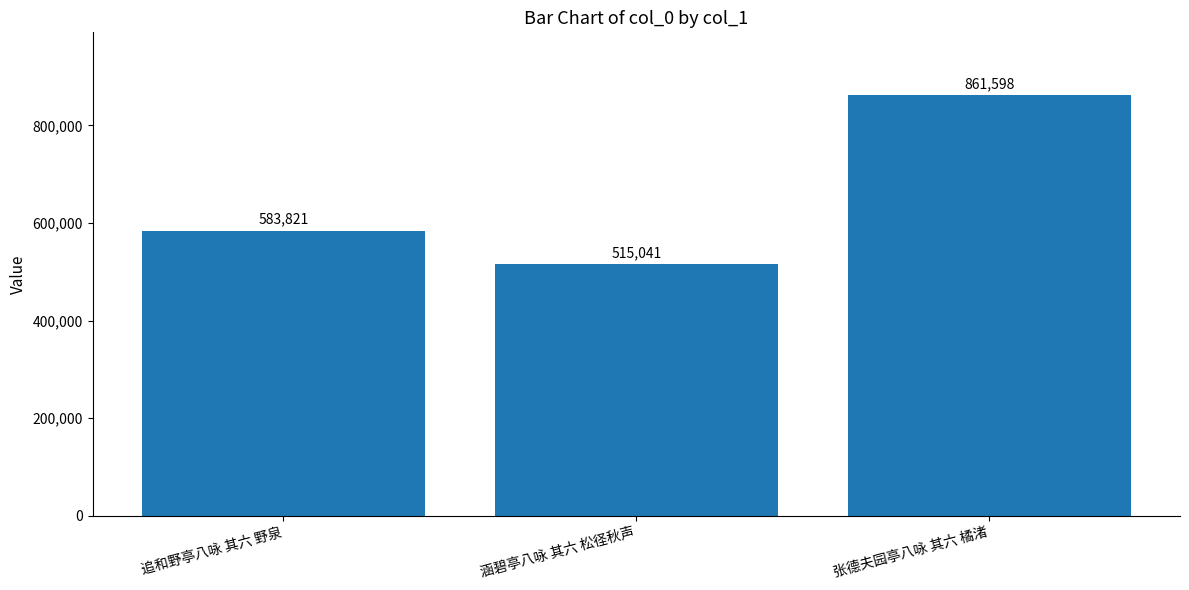

What is the difference between the second highest and minimum values?

68780